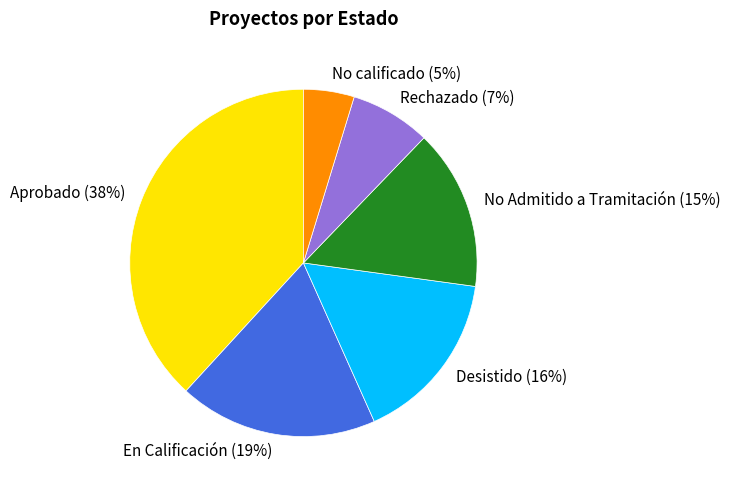

Do No calificado and Aprobado together represent more than half of the pie?

No